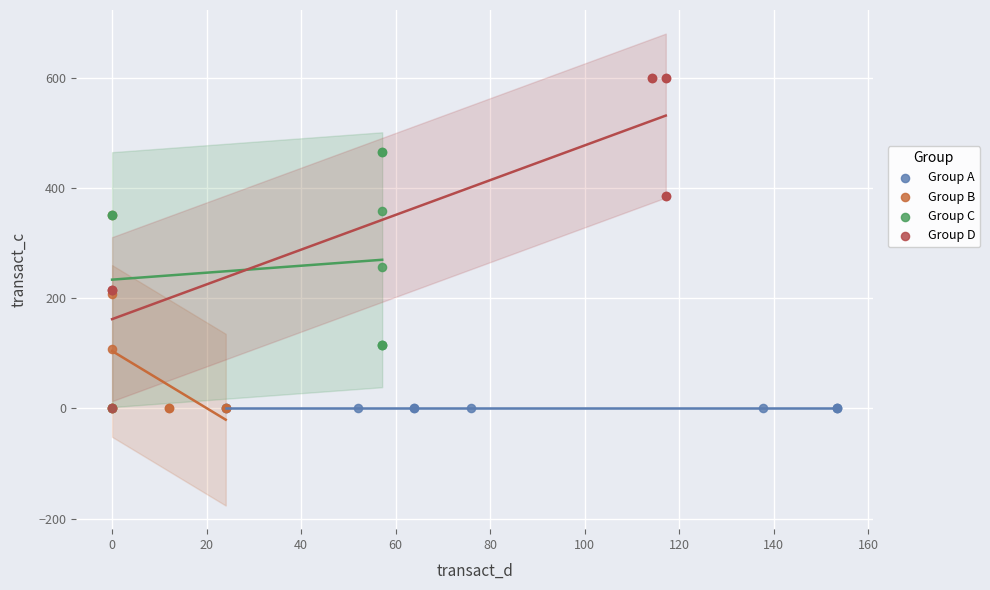

Which series reaches the maximum Y coordinate?

Group D